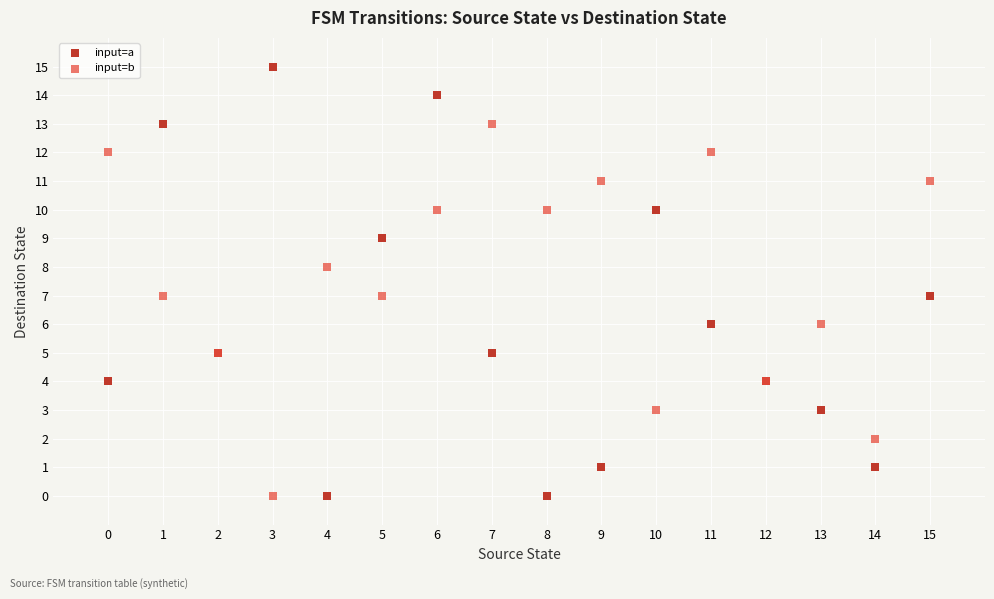

Which series has the widest spread of Y values?

input=a